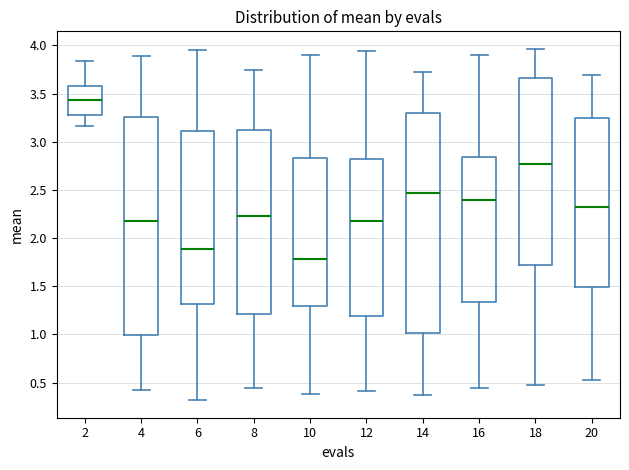

Reading left to right, read every box against the y-axis: the position of its median line, the range the box covers, and the ends of its whiskers. The values are not printed on the chart, so give them approximately, as read against the axis.

2: median 3.45, box 3.30 to 3.60, whiskers 3.15 to 3.85
4: median 2.20, box 1.00 to 3.25, whiskers 0.45 to 3.90
6: median 1.90, box 1.30 to 3.10, whiskers 0.30 to 3.95
8: median 2.25, box 1.20 to 3.10, whiskers 0.45 to 3.75
10: median 1.80, box 1.30 to 2.85, whiskers 0.40 to 3.90
12: median 2.20, box 1.20 to 2.80, whiskers 0.40 to 3.95
14: median 2.45, box 1.00 to 3.30, whiskers 0.35 to 3.75
16: median 2.40, box 1.35 to 2.85, whiskers 0.45 to 3.90
18: median 2.75, box 1.70 to 3.65, whiskers 0.50 to 3.95
20: median 2.35, box 1.50 to 3.25, whiskers 0.55 to 3.70